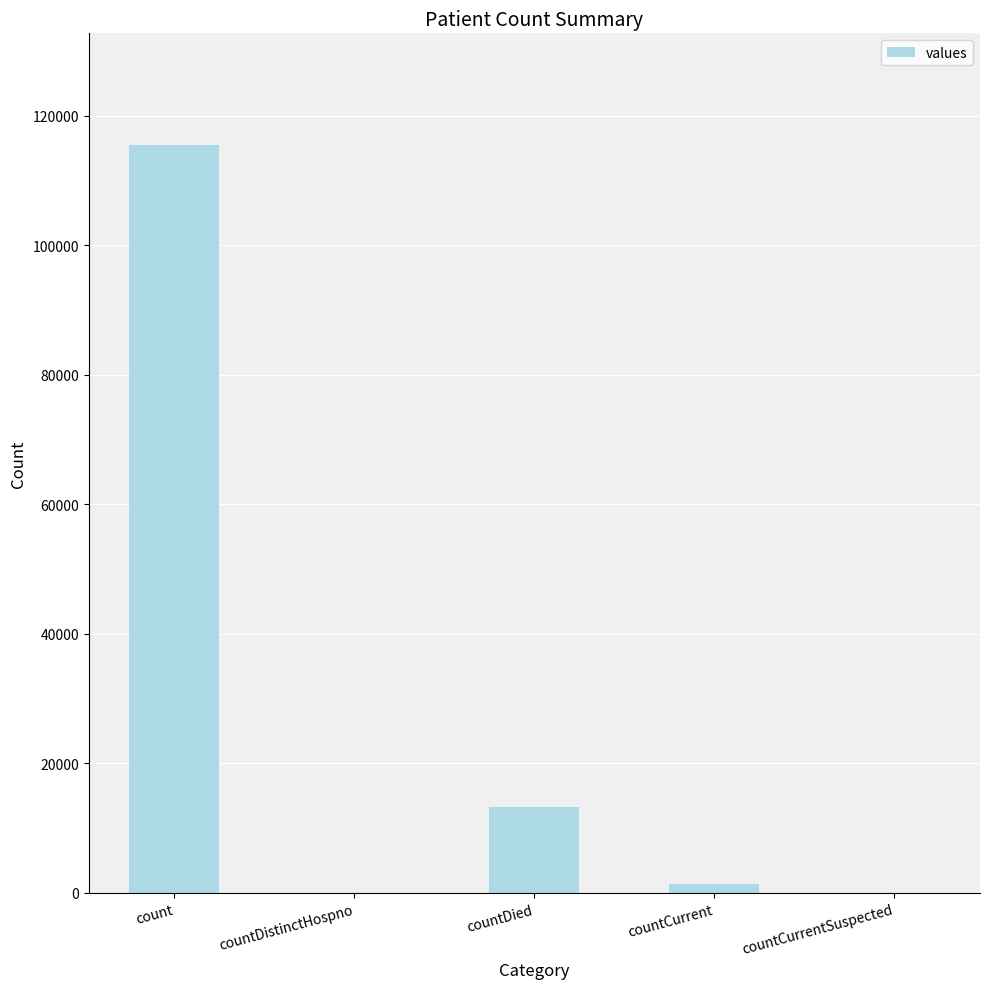

What is the sum of the values at countCurrent and count?

116762